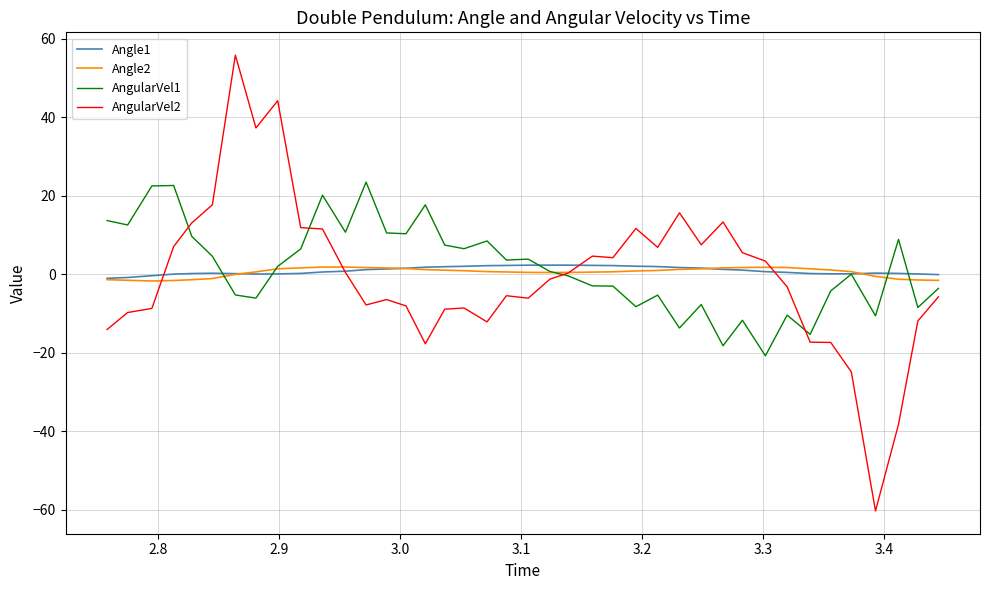

How many times do Angle2 and AngularVel2 cross each other?

4